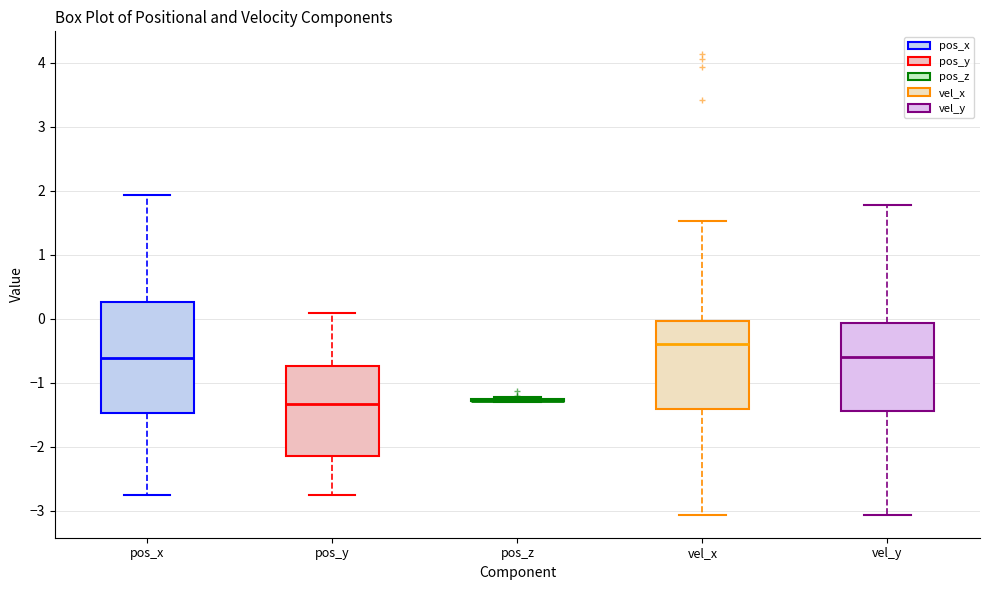

Comparing the boxes themselves (not the whiskers), which one is the tallest?

pos_x